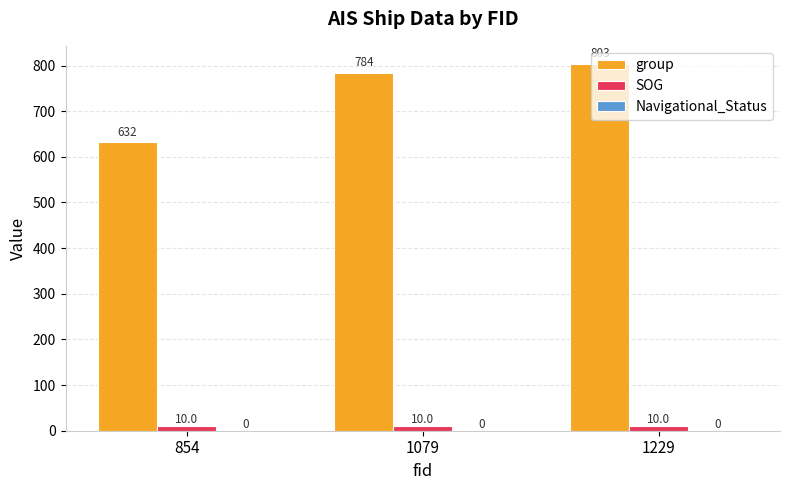

Which series changed the most between 854 and 1229?

group